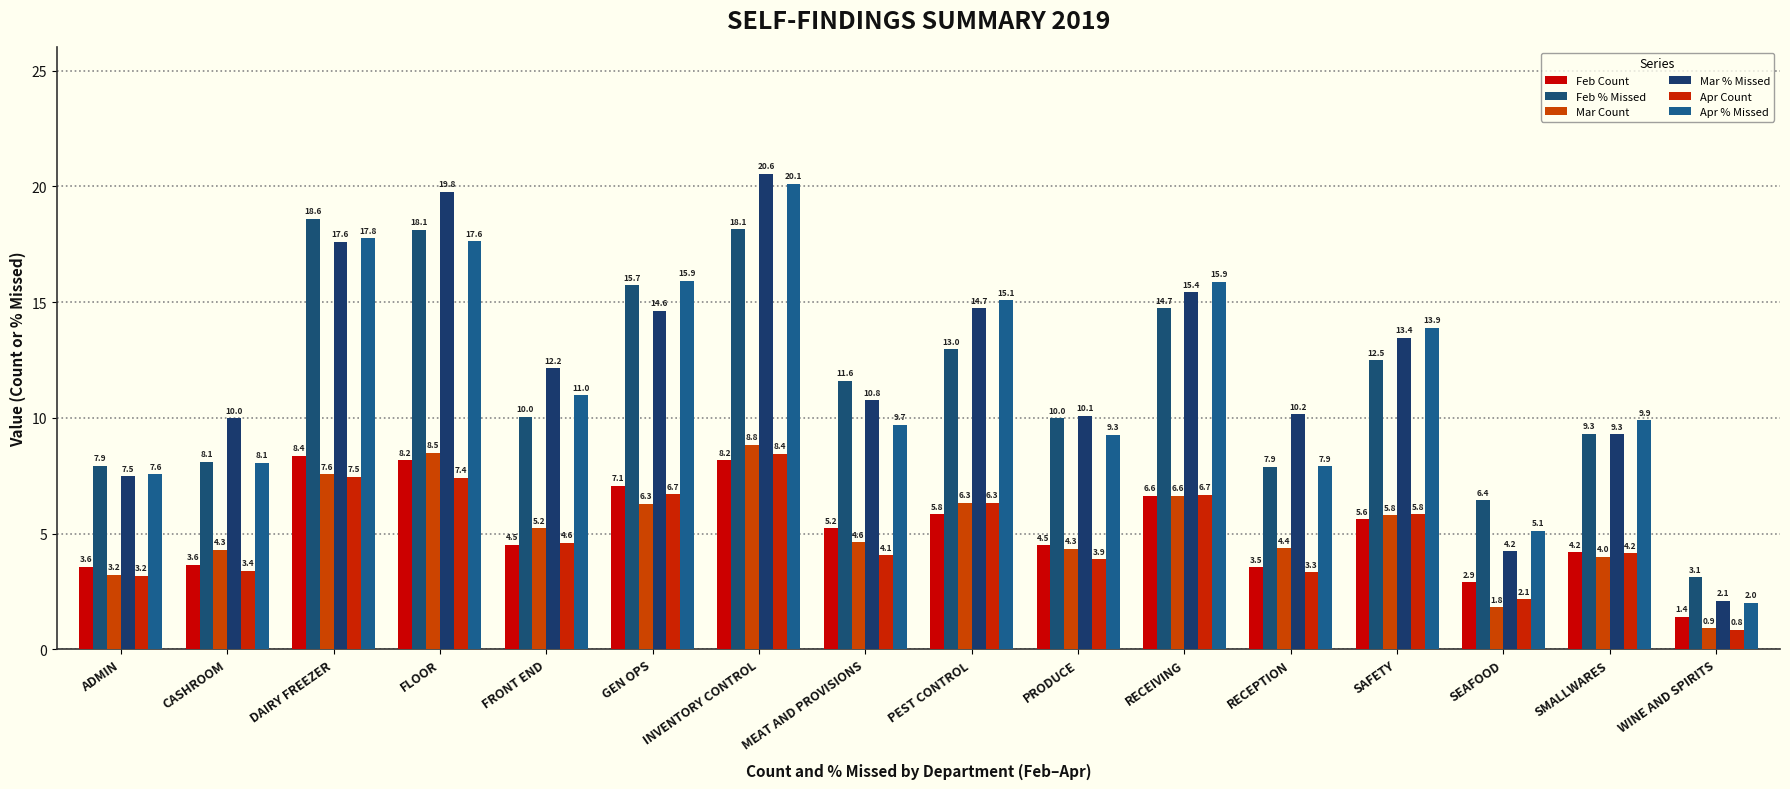

What is the approximate value of Apr Count at FRONT END?

4.6